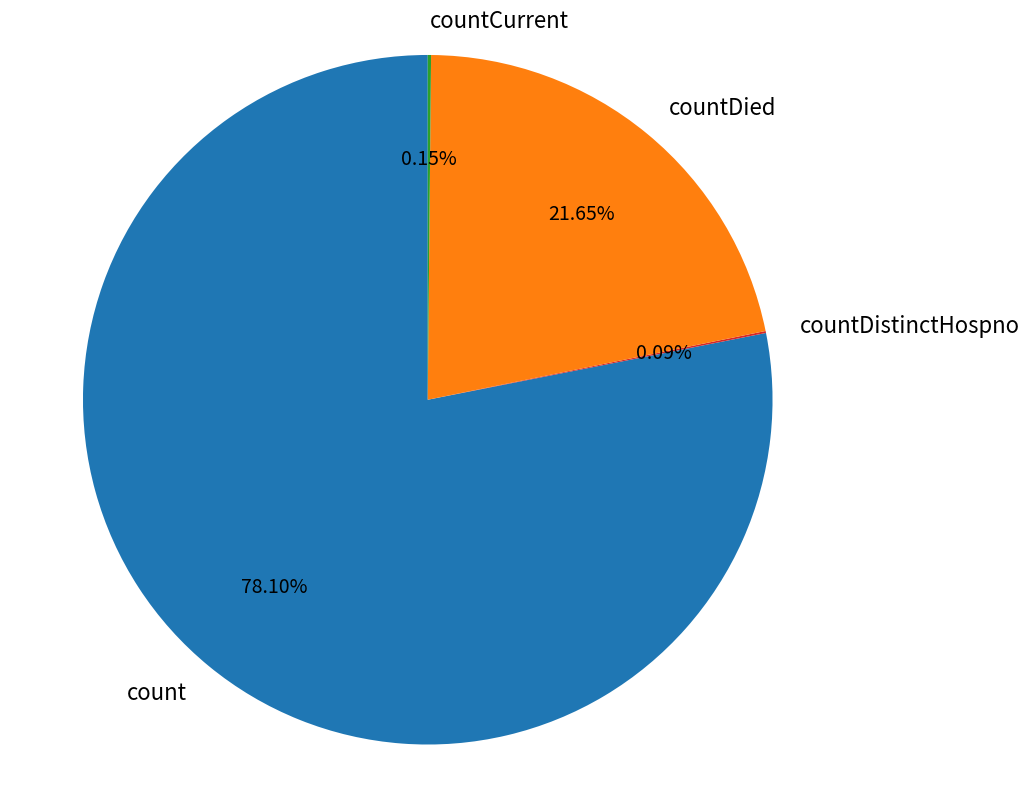

What is the largest slice in the pie chart?

count